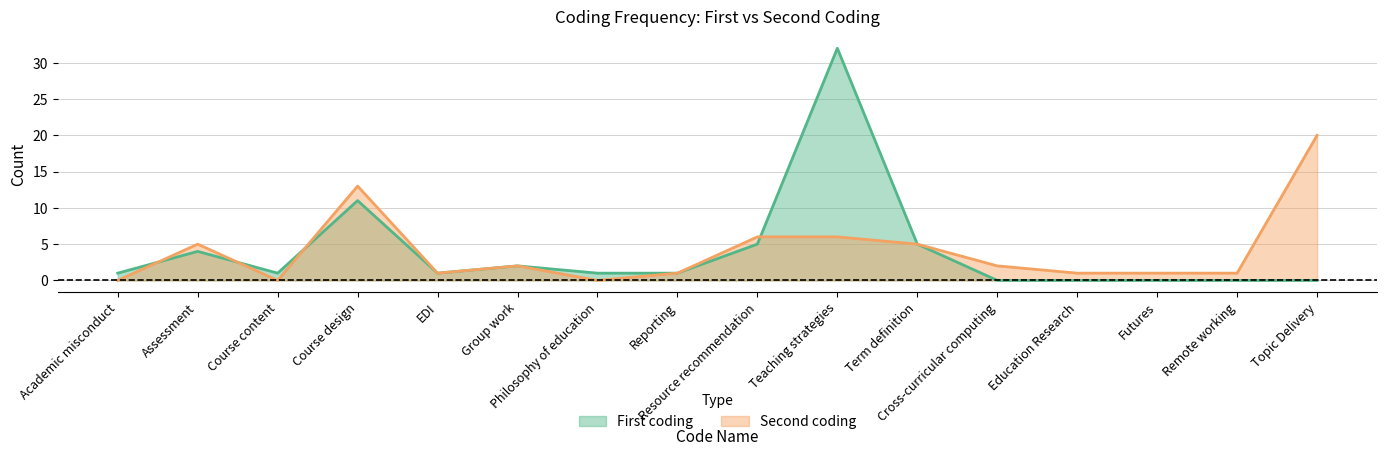

Reading right to left, what are all the values shown in this chart?

First coding: Topic Delivery=0	Remote working=0	Futures=0	Education Research=0	Cross-curricular computing=0	Term definition=5	Teaching strategies=32	Resource recommendation=5	Reporting=1	Philosophy of education=1	Group work=2	EDI=1	Course design=11	Course content=1	Assessment=4	Academic misconduct=1
Second coding: Topic Delivery=20	Remote working=1	Futures=1	Education Research=1	Cross-curricular computing=2	Term definition=5	Teaching strategies=6	Resource recommendation=6	Reporting=1	Philosophy of education=0	Group work=2	EDI=1	Course design=13	Course content=0	Assessment=5	Academic misconduct=0